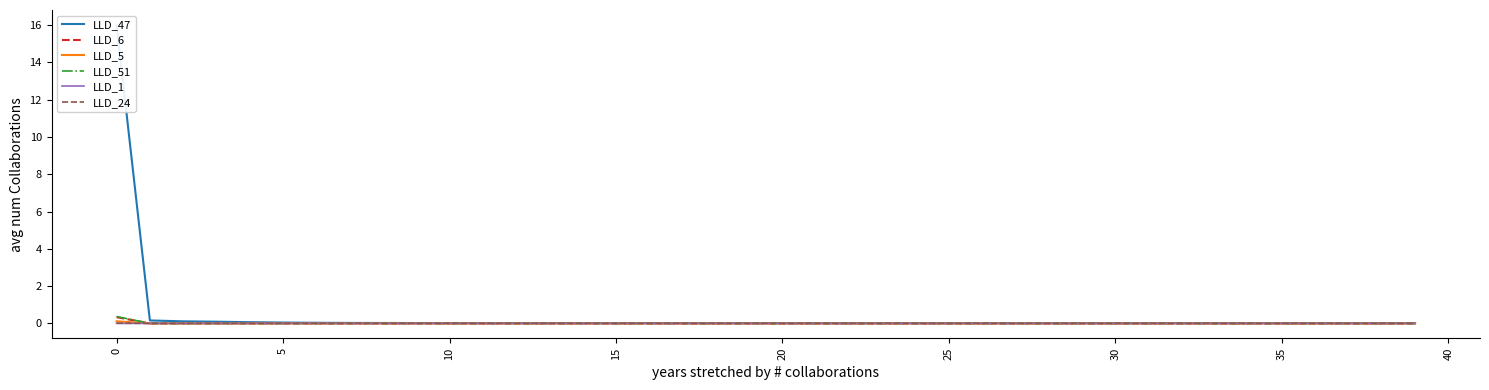

True or false: LLD_51 and LLD_6 cross at least once.

True